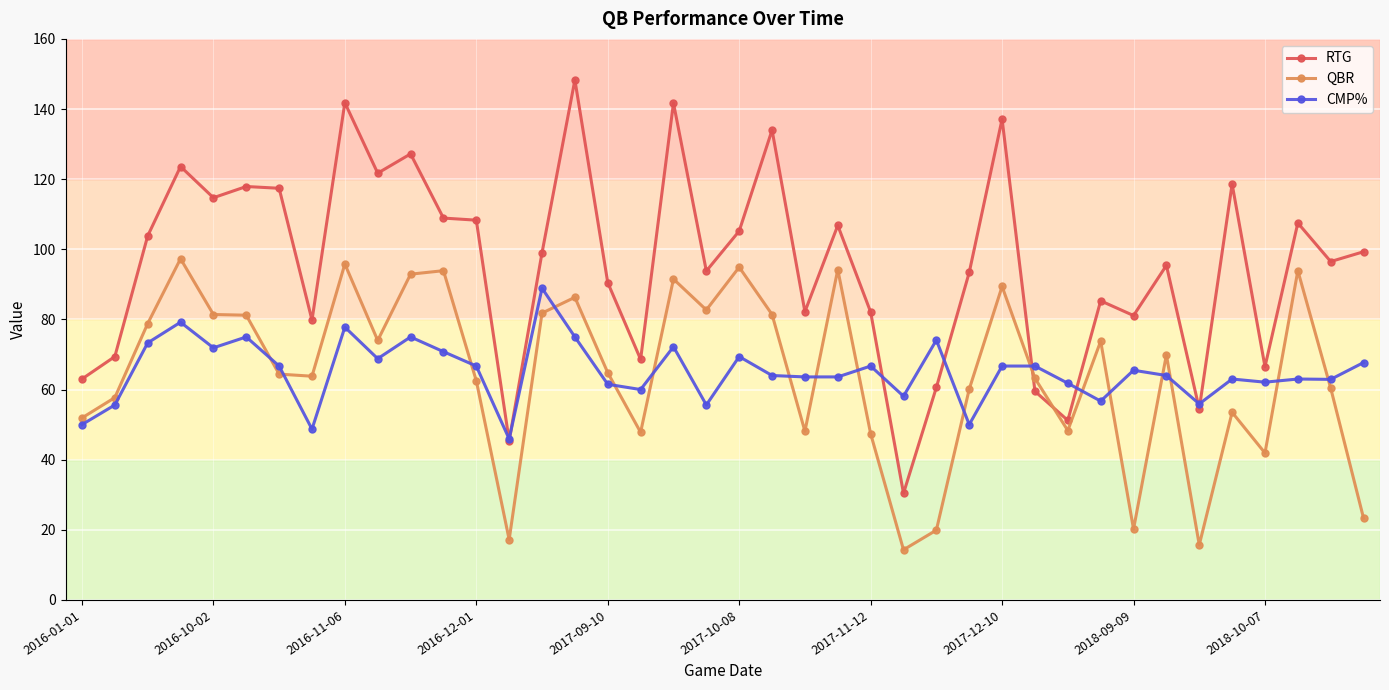

What is the greatest value displayed?

148.3